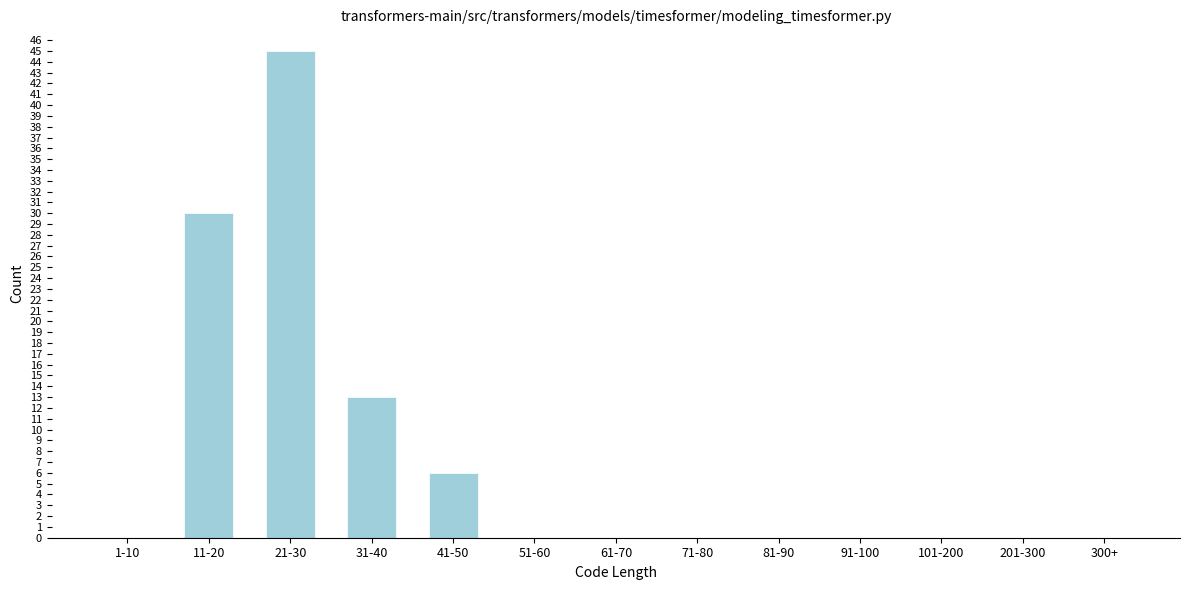

Reading left to right, list all the values displayed in this chart.

1-10=0	11-20=30	21-30=45	31-40=13	41-50=6	51-60=0	61-70=0	71-80=0	81-90=0	91-100=0	101-200=0	201-300=0	300+=0